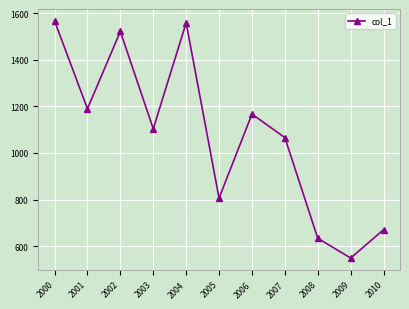

How many points are higher than both their immediate neighbors (excluding endpoints)?

3